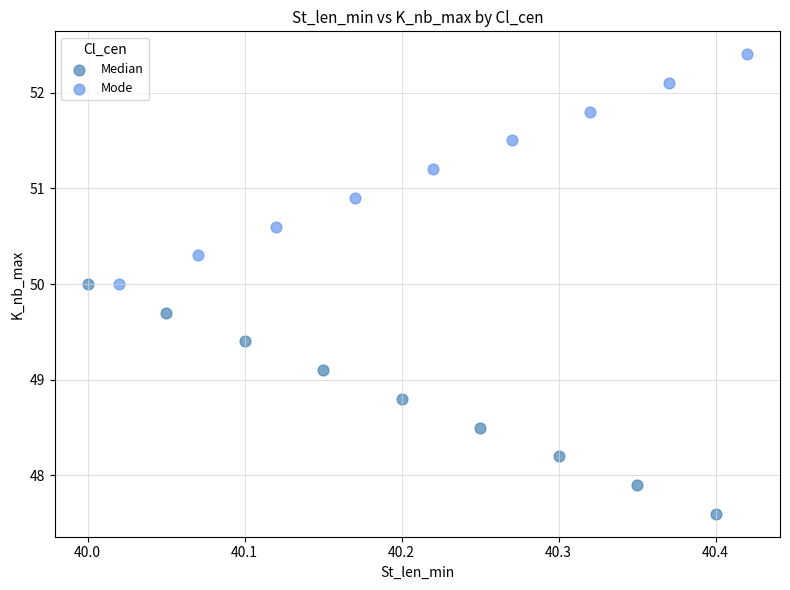

Which series contains the lowest Y value?

Median